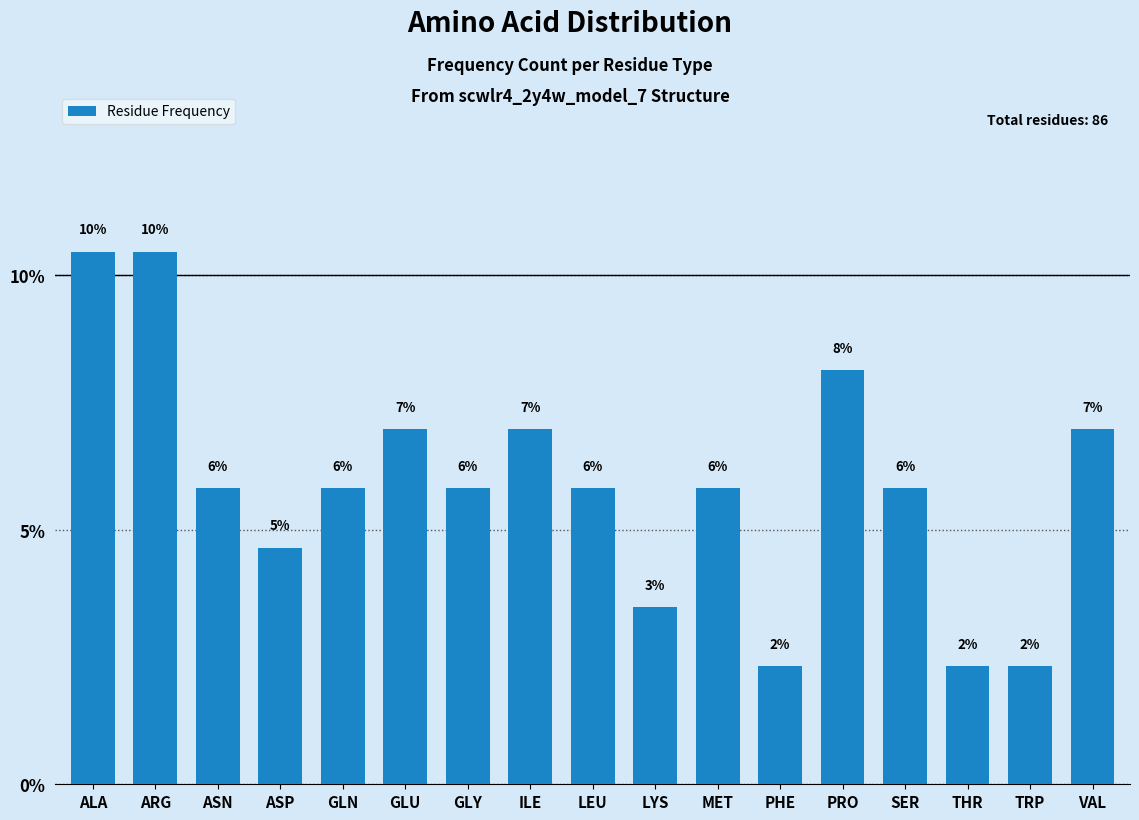

How many bars are there in total?

17